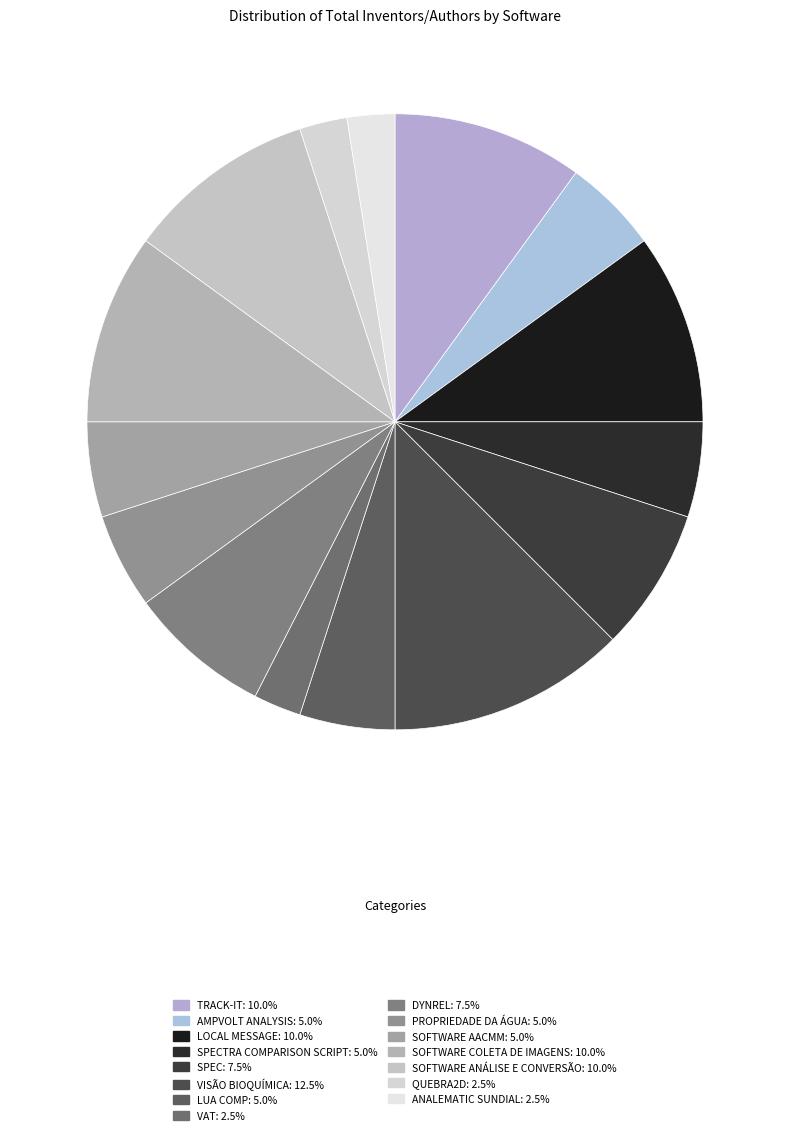

Count the number of slices in the pie.

15